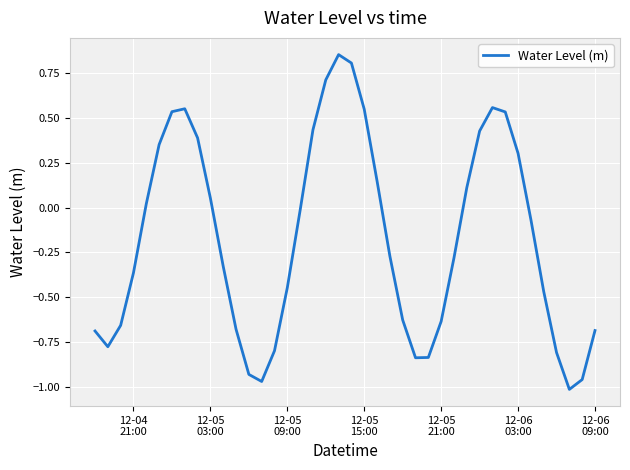

What is the difference between the maximum and minimum values?

1.9